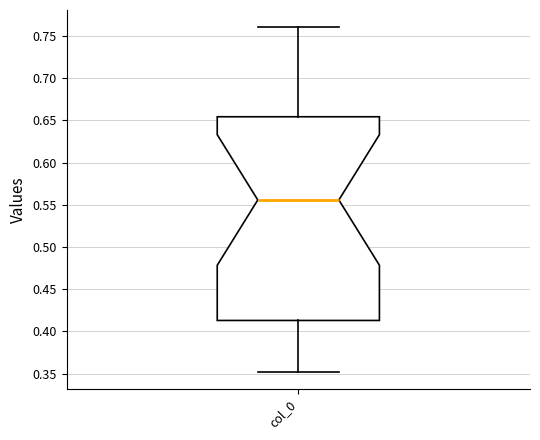

Read this box plot against the y-axis: the position of the median line, the range covered by the box, and the ends of both whiskers. The values are not printed on the chart, so give them approximately, as read against the axis.

median 0.555, box 0.415 to 0.655, whiskers 0.350 to 0.760